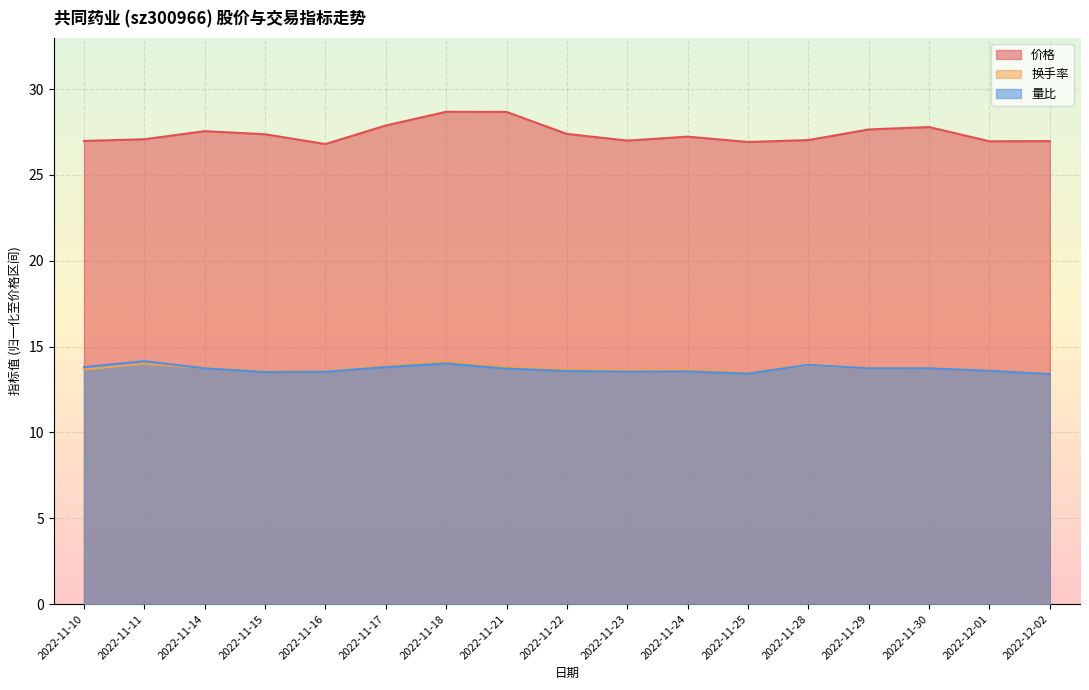

Reading left to right, what are all the values shown in this chart?

价格: 27.0	27.1	27.6	27.4	26.8	27.9	28.7	28.7	27.4	27.0	27.2	26.9	27.0	27.6	27.8	27.0	27.0
换手率: 13.7	14.0	13.7	13.6	13.6	13.9	14.2	13.8	13.7	13.6	13.7	13.5	13.9	13.7	13.7	13.6	13.4
量比: 13.8	14.2	13.7	13.5	13.5	13.8	14.0	13.7	13.6	13.5	13.6	13.4	13.9	13.7	13.7	13.6	13.4